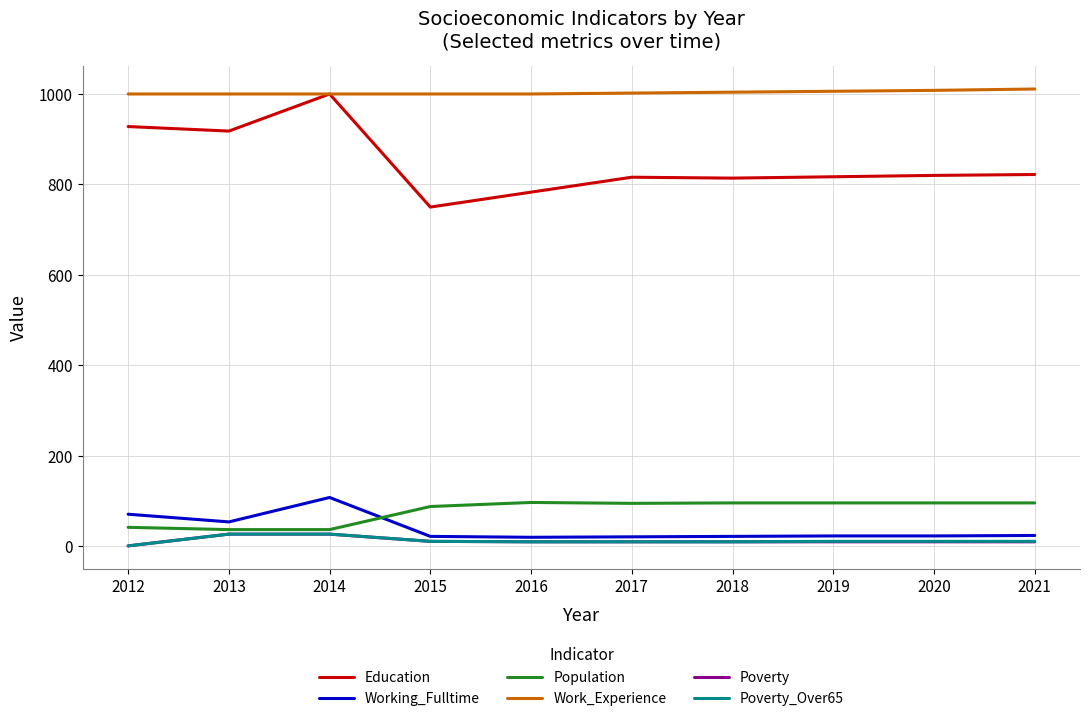

What is the total value across all series at 2013?

2063